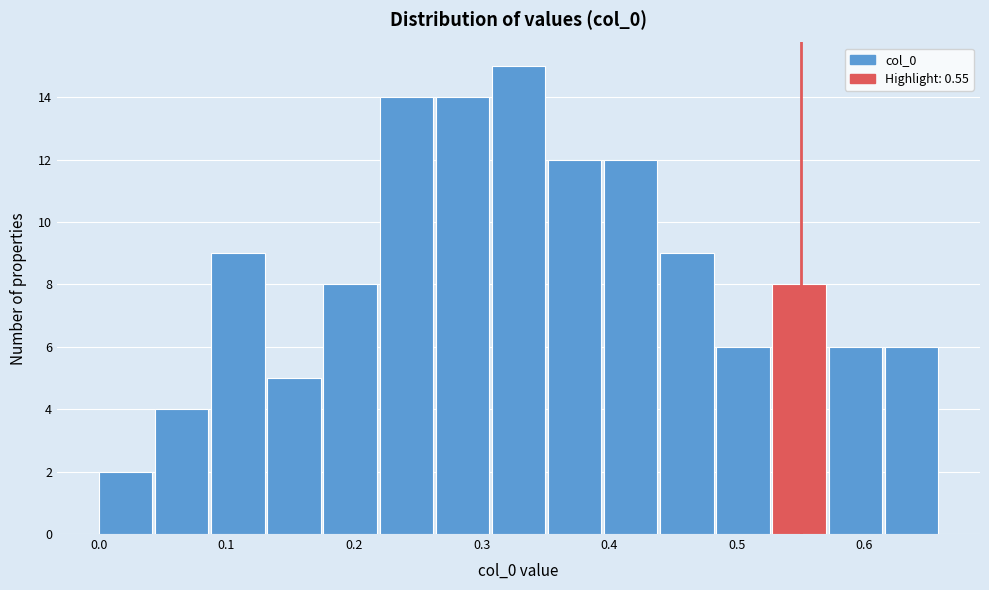

Reading left to right, transcribe this chart: for each bar, give the range it covers on the x-axis and its height. Neither the bar edges nor the heights are printed on the chart, so give them approximately, as read against the axes.

0.000 to 0.044: 2
0.044 to 0.088: 4
0.088 to 0.132: 9
0.132 to 0.176: 5
0.176 to 0.220: 8
0.220 to 0.264: 14
0.264 to 0.308: 14
0.308 to 0.352: 15
0.352 to 0.396: 12
0.396 to 0.440: 12
0.440 to 0.484: 9
0.484 to 0.528: 6
0.528 to 0.572: 8
0.572 to 0.616: 6
0.616 to 0.660: 6